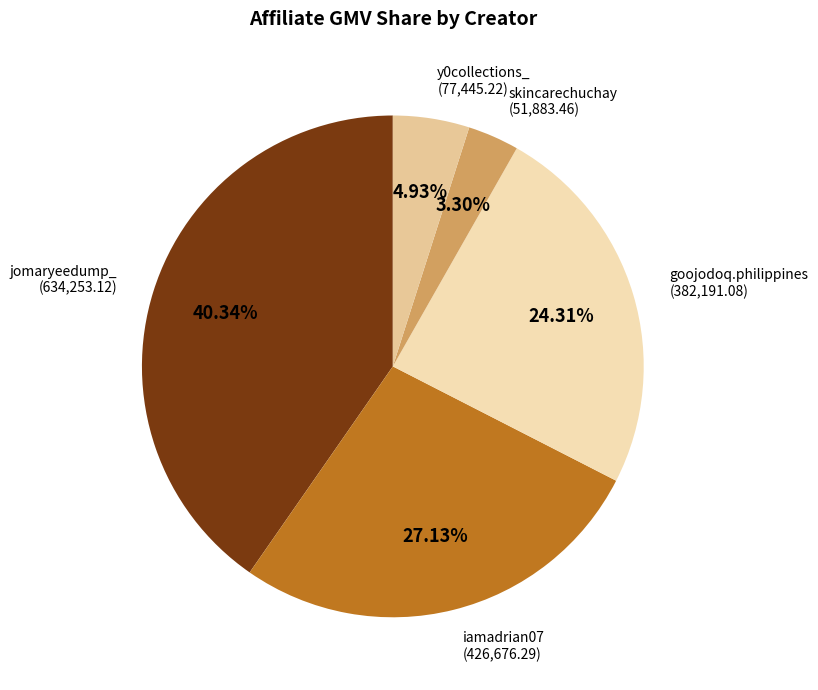

What percentage is NOT represented by y0collections_?

95.1%